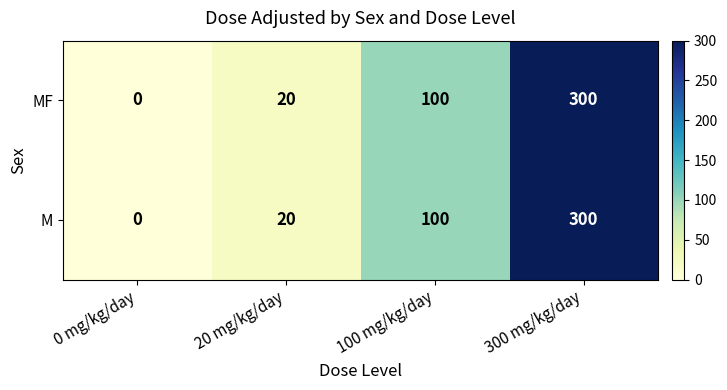

At which category is the sum across all series the highest?

300 mg/kg/day